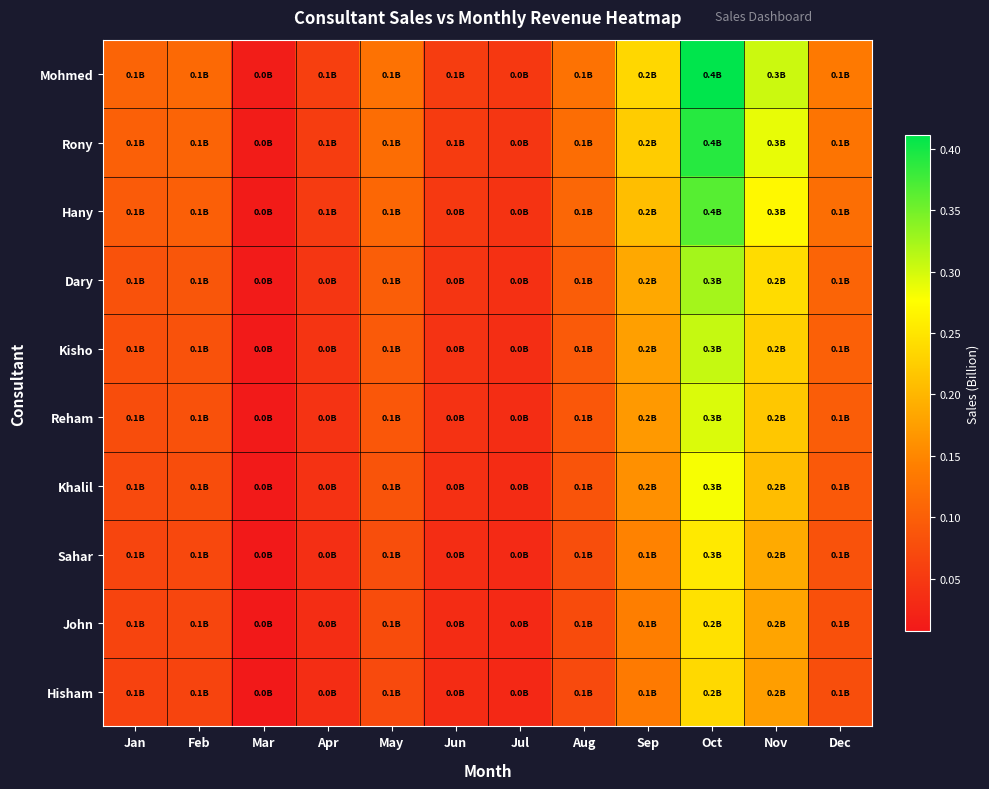

At which category is the sum across all series the highest?

Oct